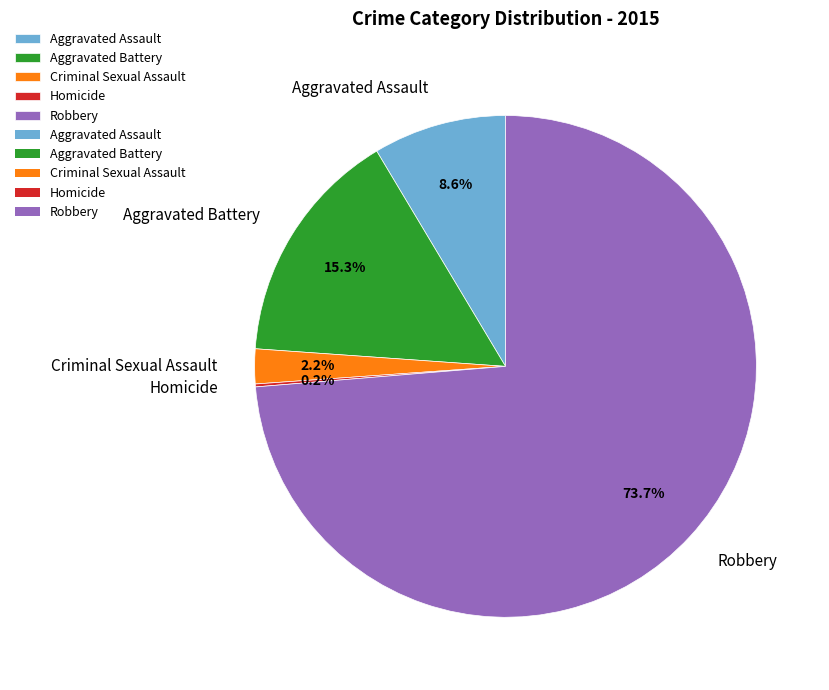

To the nearest percent, what is the average slice percentage?

20%